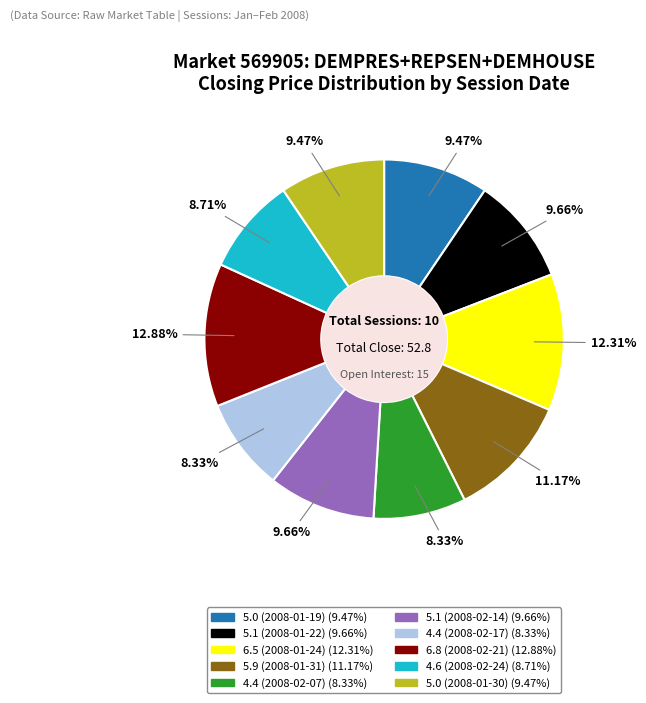

Count the number of slices in the pie.

10